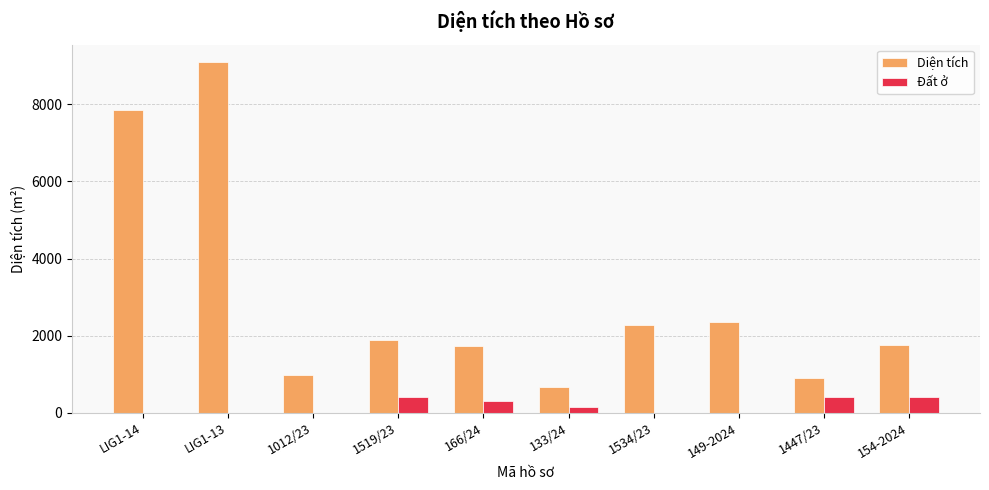

How many data points in Diện tích are above 1887?

5